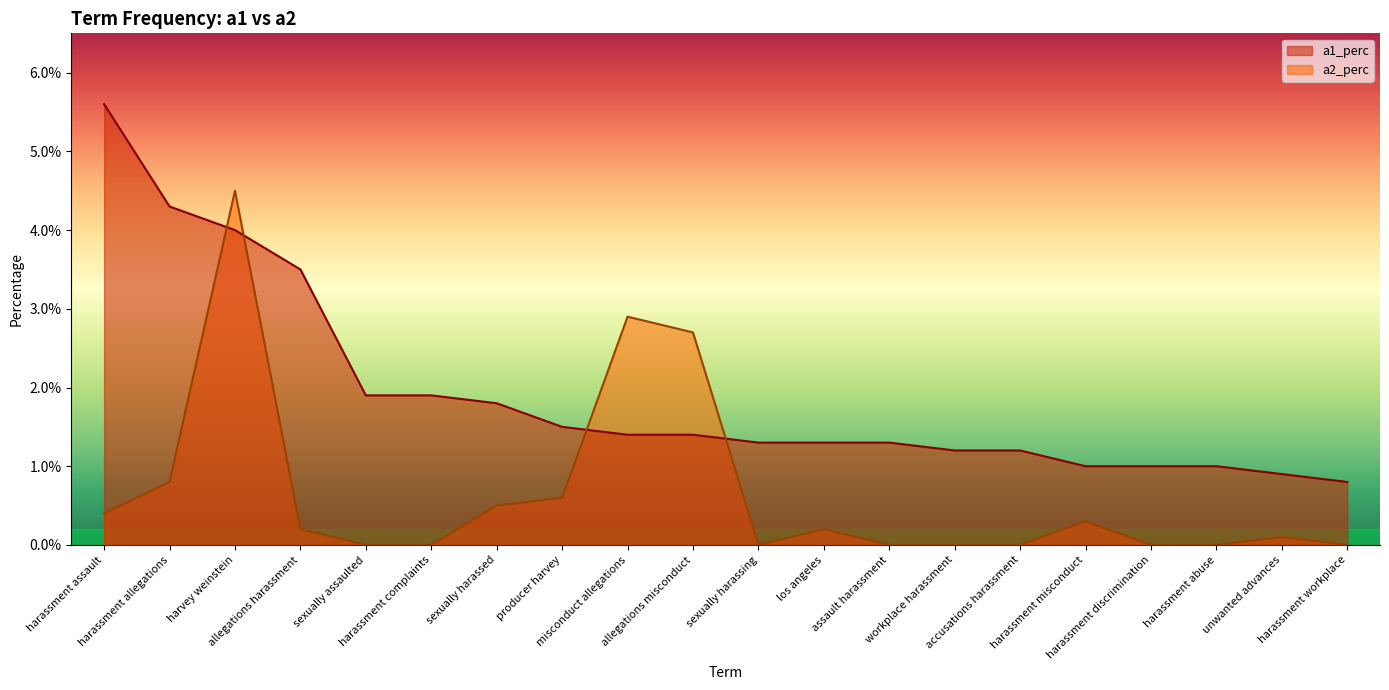

Is it true that a1_perc equals 0.0 at unwanted advances?

True